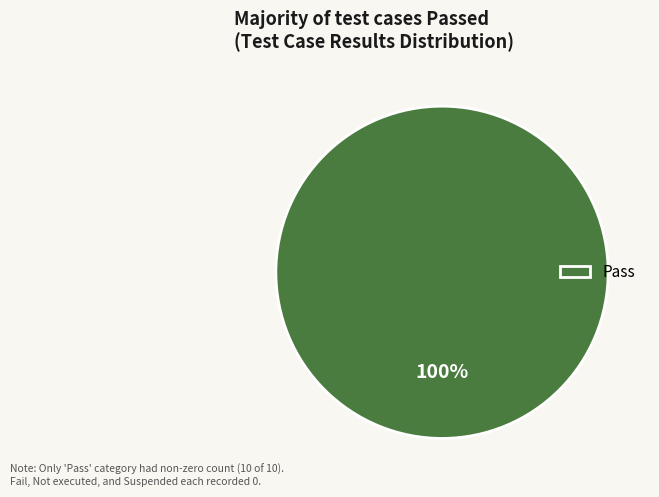

Rank the categories by value from lowest to highest.

Pass